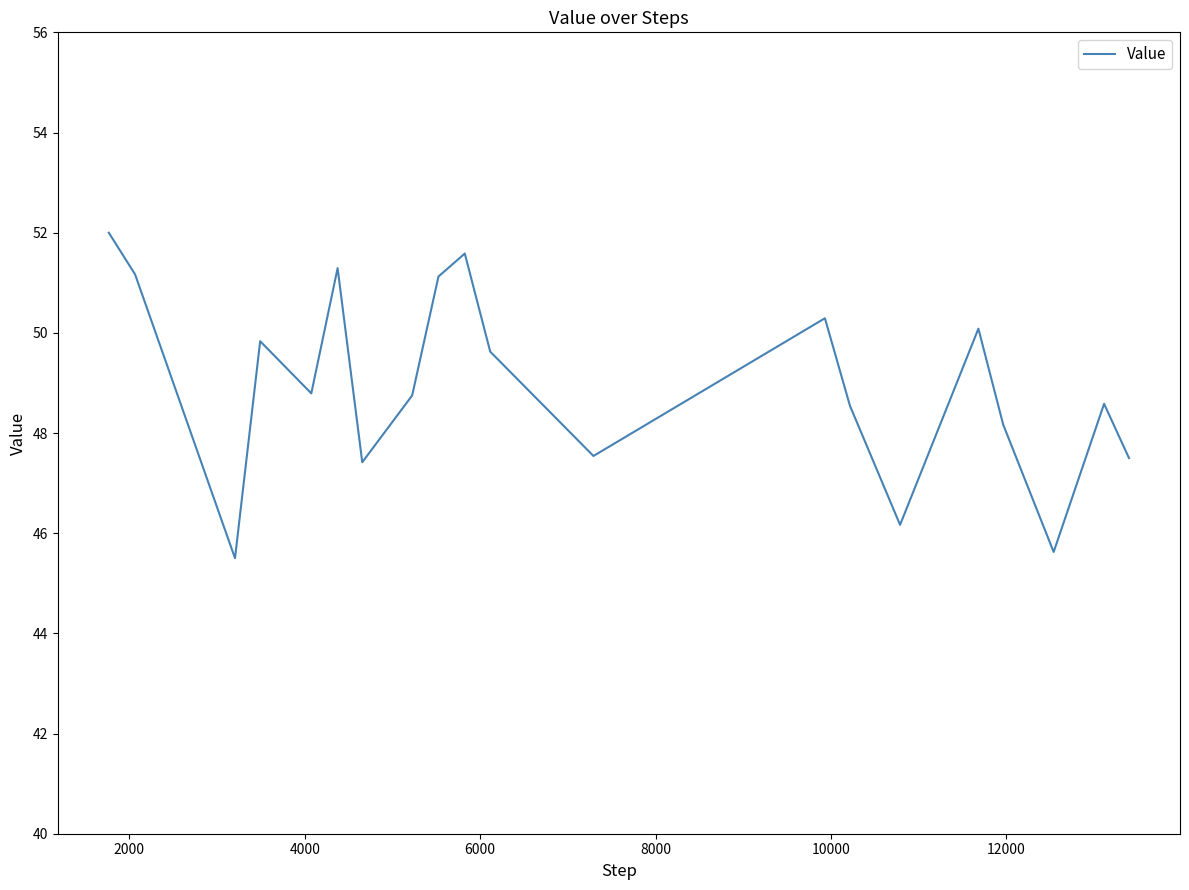

What is the minimum value shown in the chart?

45.5